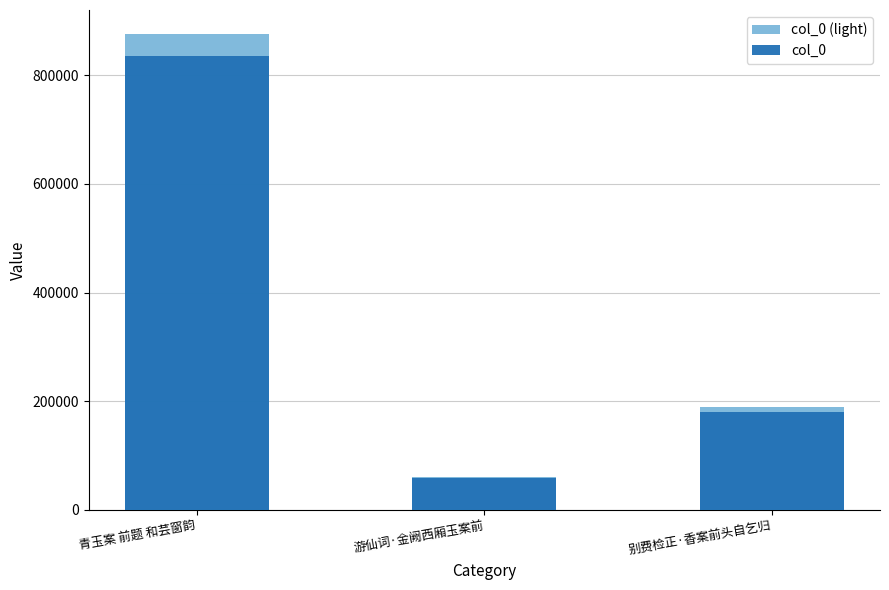

How many bars are there in each group?

2